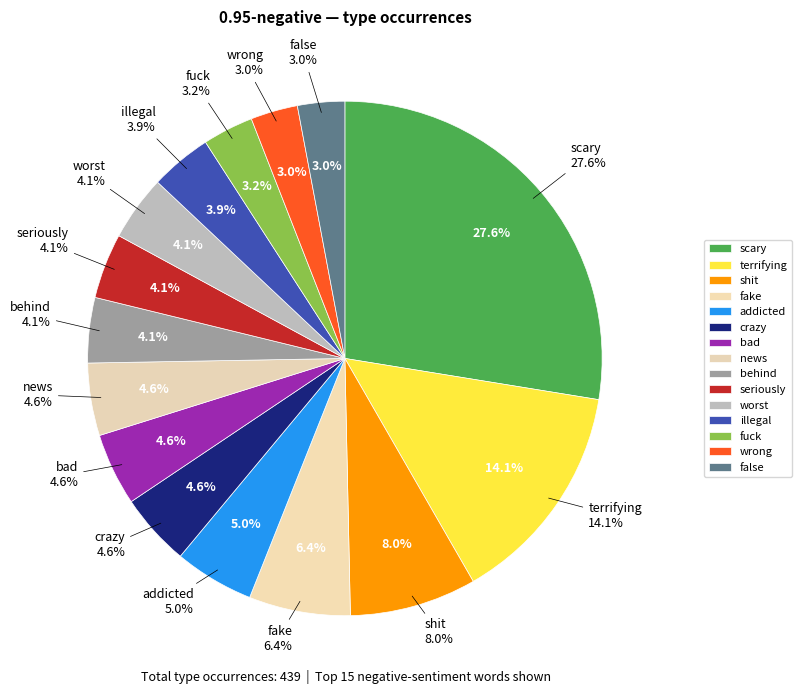

What is the ratio of the value at shit to the value at bad?

1.8